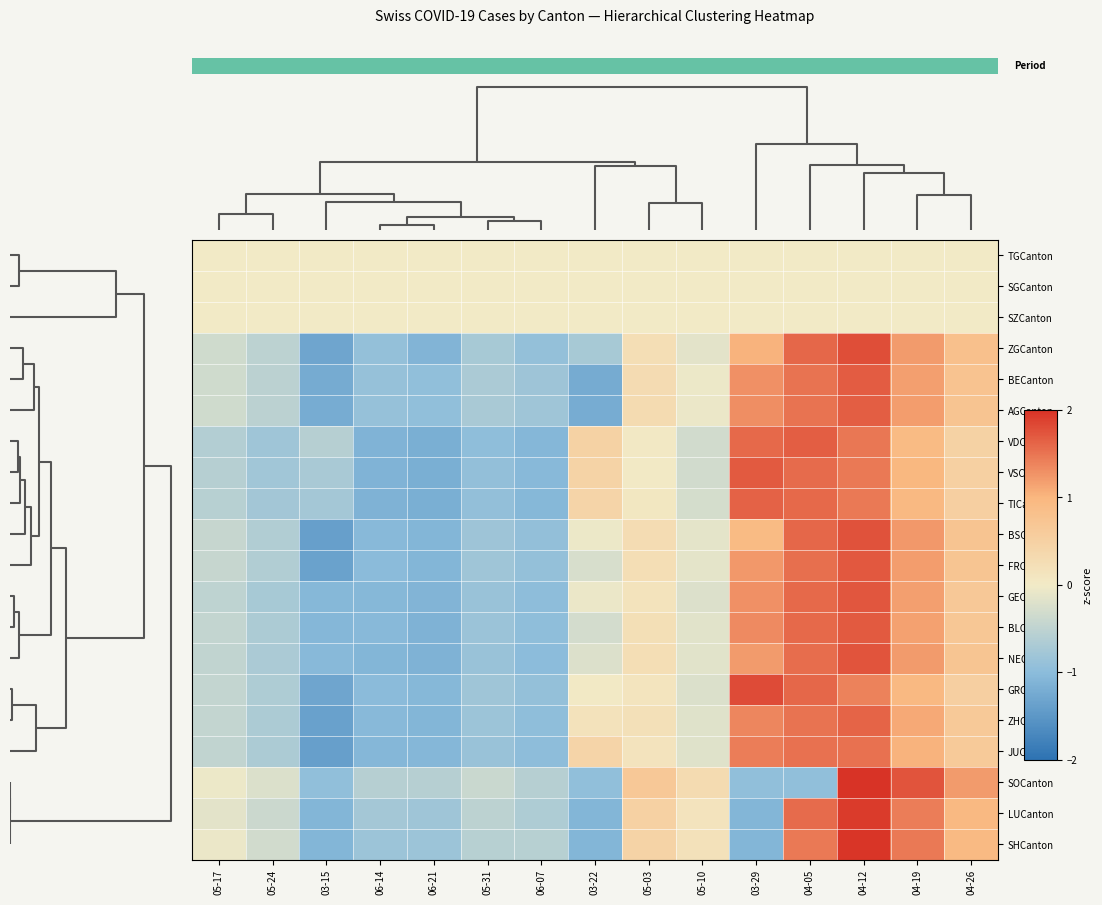

What is the maximum value for GECanton?

1.7